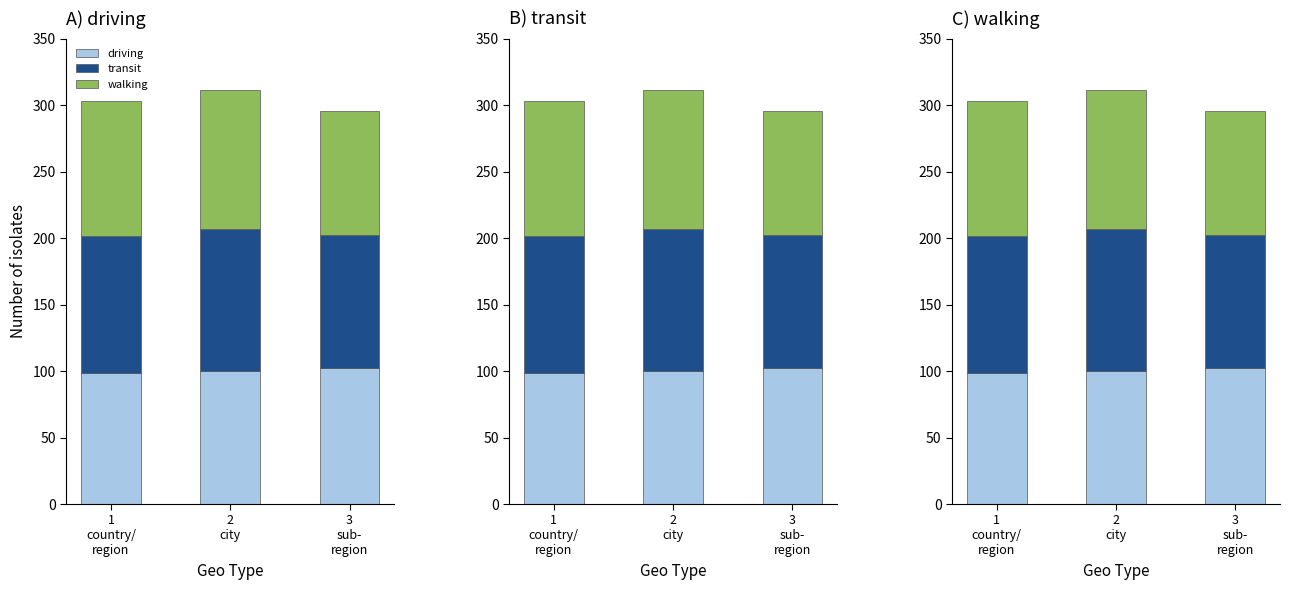

What is the minimum value shown in the chart?

93.3